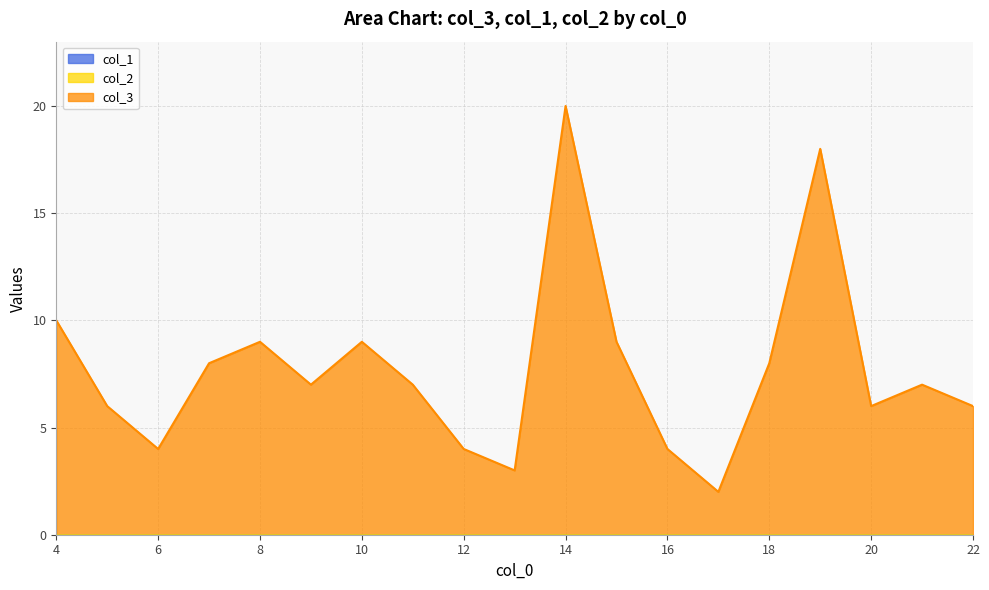

What is the total value across all series at 12?

4